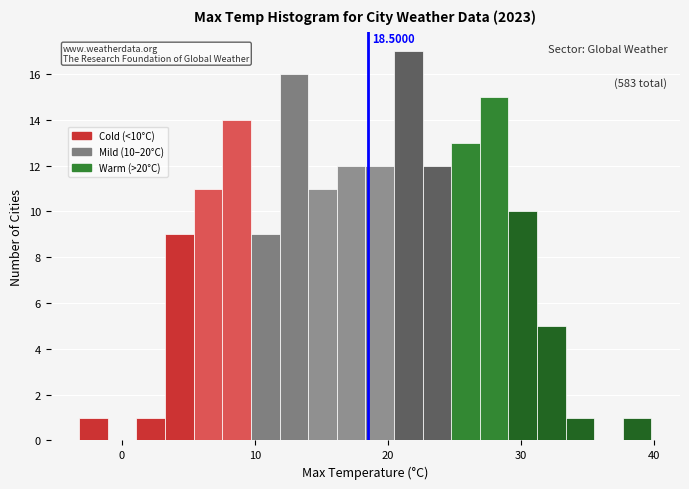

Read against the x-axis, roughly where is the centre of the tallest bar?

22